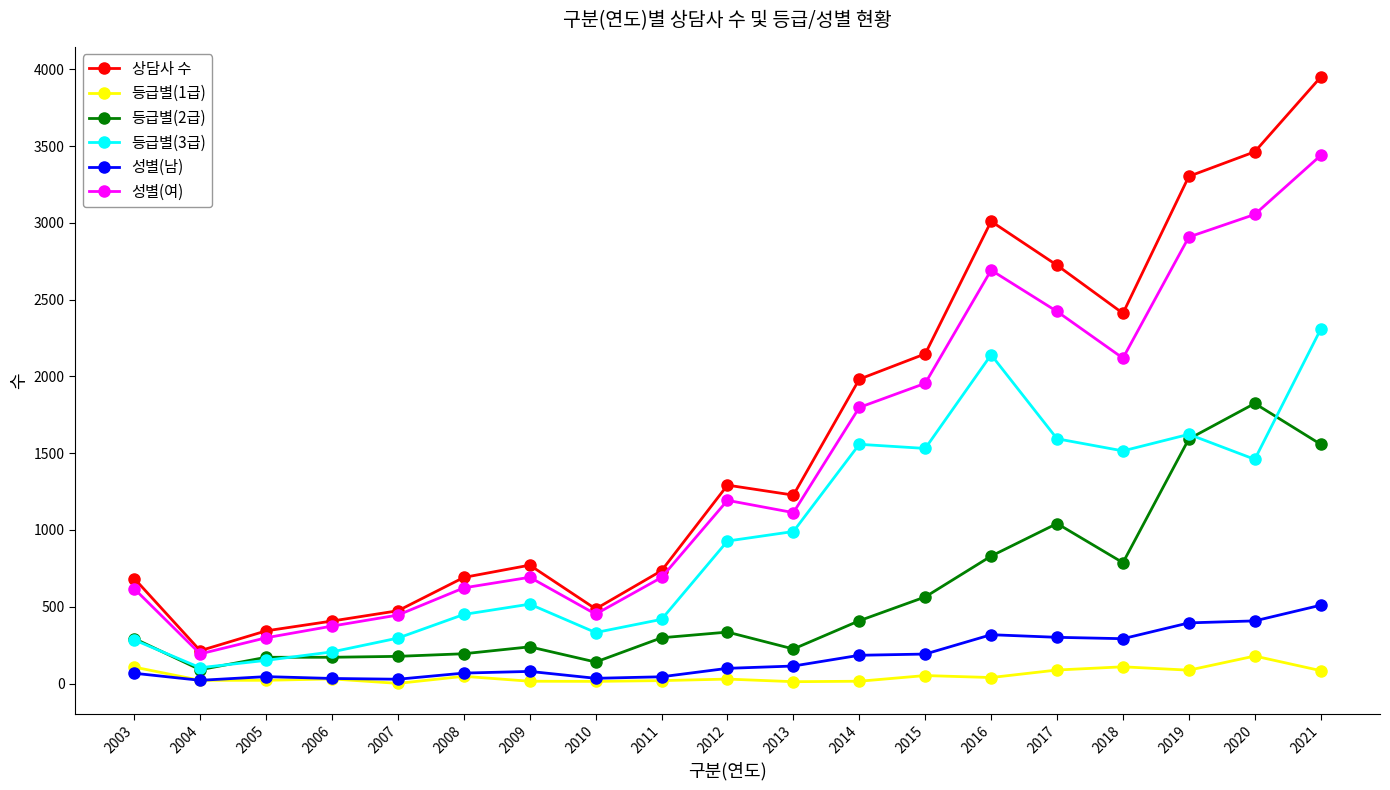

How many interior local peaks does the 성별(여) series have?

3